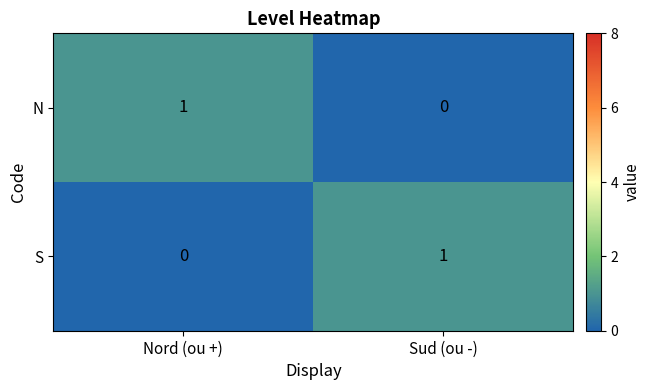

The S series shows 1 at Sud (ou -). True or false?

True